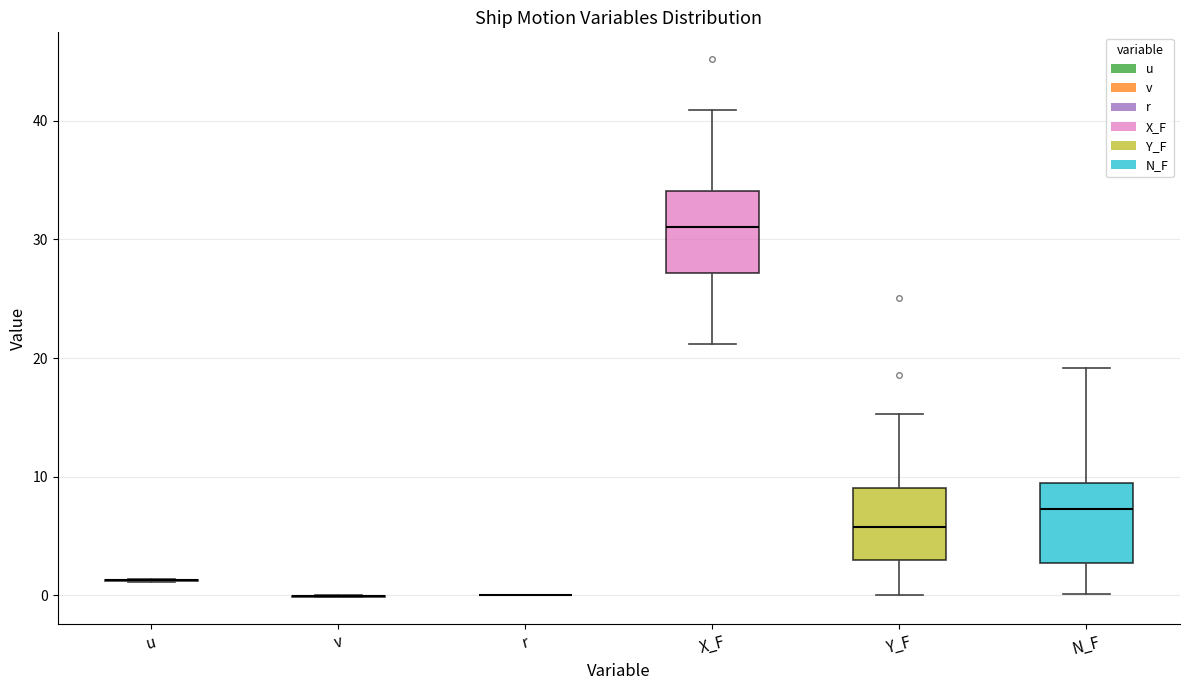

Reading left to right, read every box against the y-axis: the position of its median line, the range the box covers, and the ends of its whiskers. The values are not printed on the chart, so give them approximately, as read against the axis.

u: box collapsed to a line at 1, whiskers 1 to 1
v: box collapsed to a line at 0, whiskers 0 to 0
r: box collapsed to a line at 0, whiskers 0 to 0
X_F: median 31, box 27 to 34, whiskers 21 to 41
Y_F: median 6, box 3 to 9, whiskers 0 to 15
N_F: median 7, box 3 to 9, whiskers 0 to 19